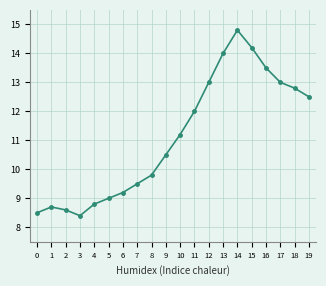

At which category does the data reach its first local peak?

1